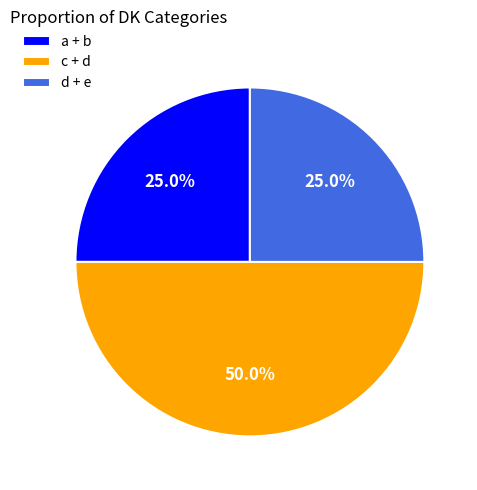

Does d + e account for over 50% of the chart?

No